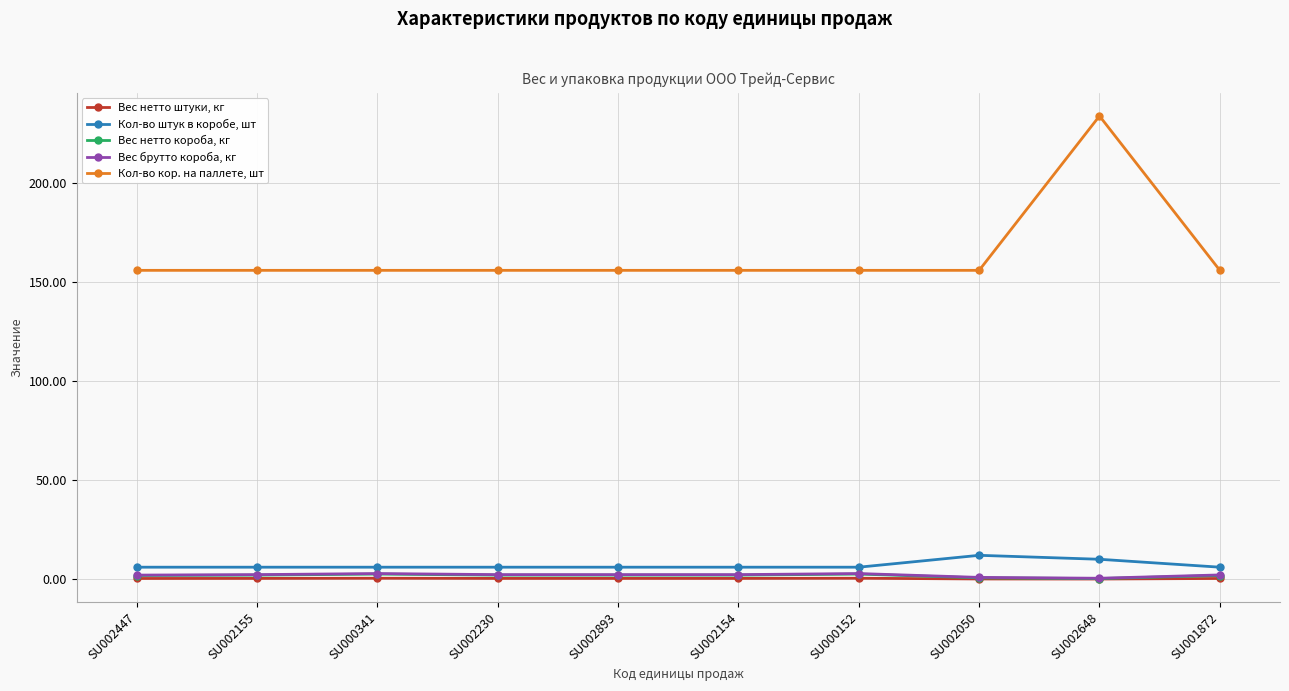

The Вес брутто короба, кг series shows 2.1 at SU001872. True or false?

True